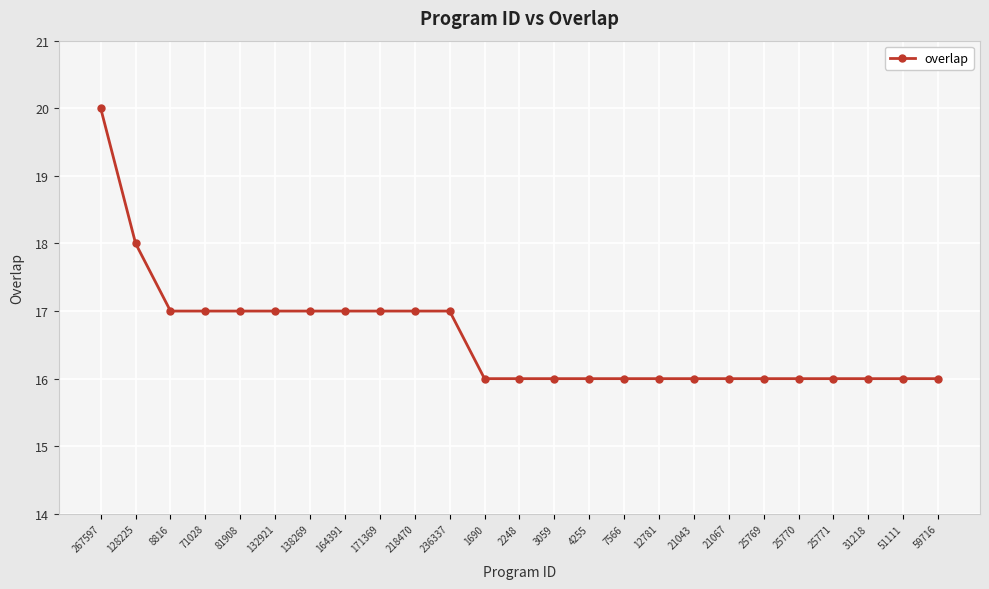

What is the change in value from 267597 to 128225?

-2